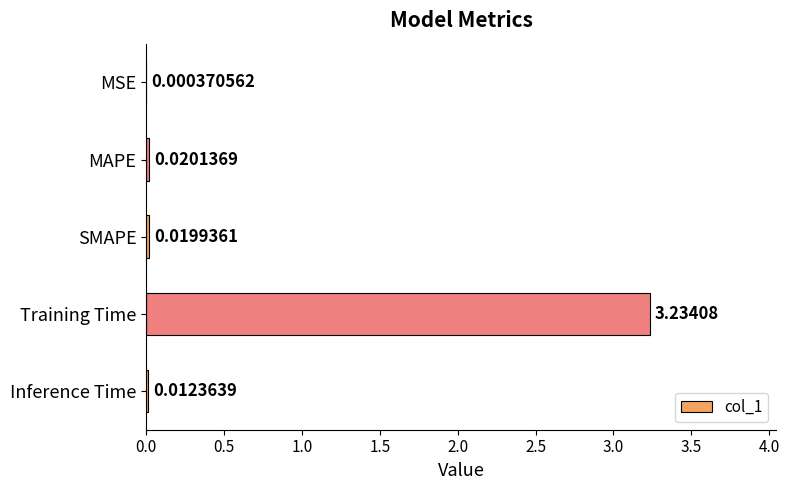

What is the sum of the values at MAPE and Training Time?

3.3